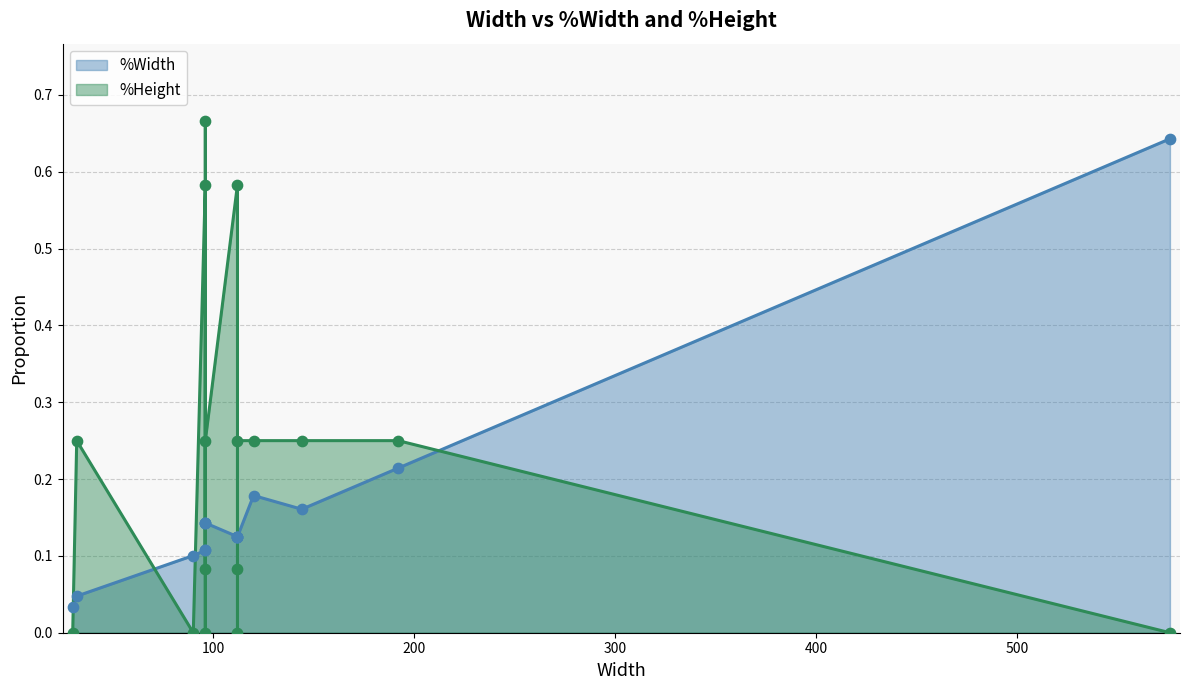

Which series contains the highest Y value?

%Height